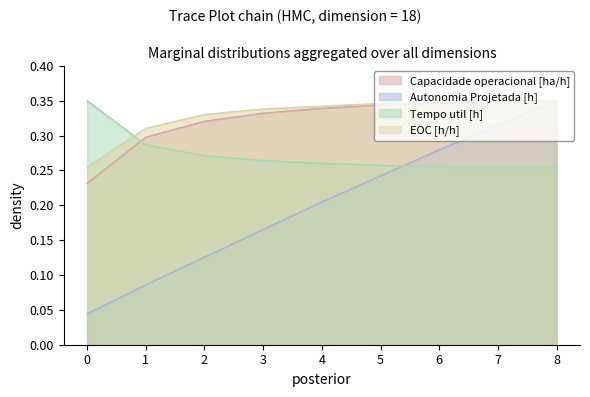

Reading right to left, what are all the values shown in this chart?

Capacidade operacional [ha/h]: 8=0.3	7=0.3	6=0.3	5=0.3	4=0.3	3=0.3	2=0.3	1=0.3	0=0.2
Autonomia Projetada [h]: 8=0.3	7=0.3	6=0.3	5=0.2	4=0.2	3=0.2	2=0.1	1=0.1	0=0.0
Tempo util [h]: 8=0.3	7=0.3	6=0.3	5=0.3	4=0.3	3=0.3	2=0.3	1=0.3	0=0.3
EOC [h/h]: 8=0.3	7=0.3	6=0.3	5=0.3	4=0.3	3=0.3	2=0.3	1=0.3	0=0.3